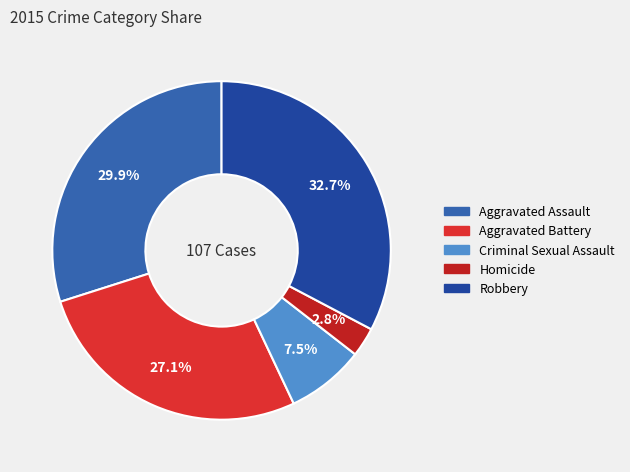

To the nearest percent, what percentage of the pie is Homicide?

3%